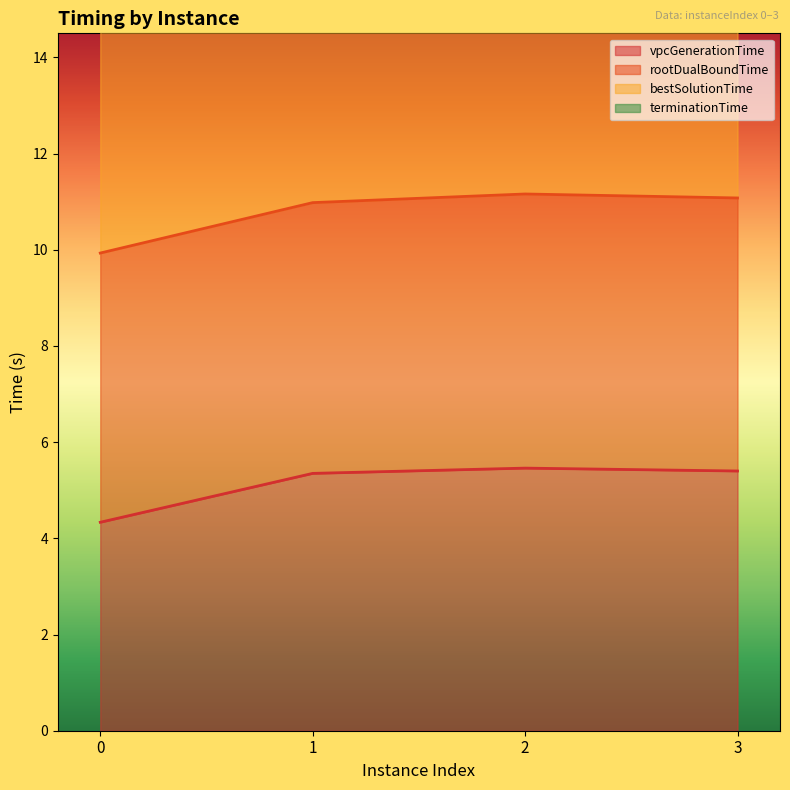

Is the value of vpcGenerationTime at 0 greater than the value of bestSolutionTime at 3?

No